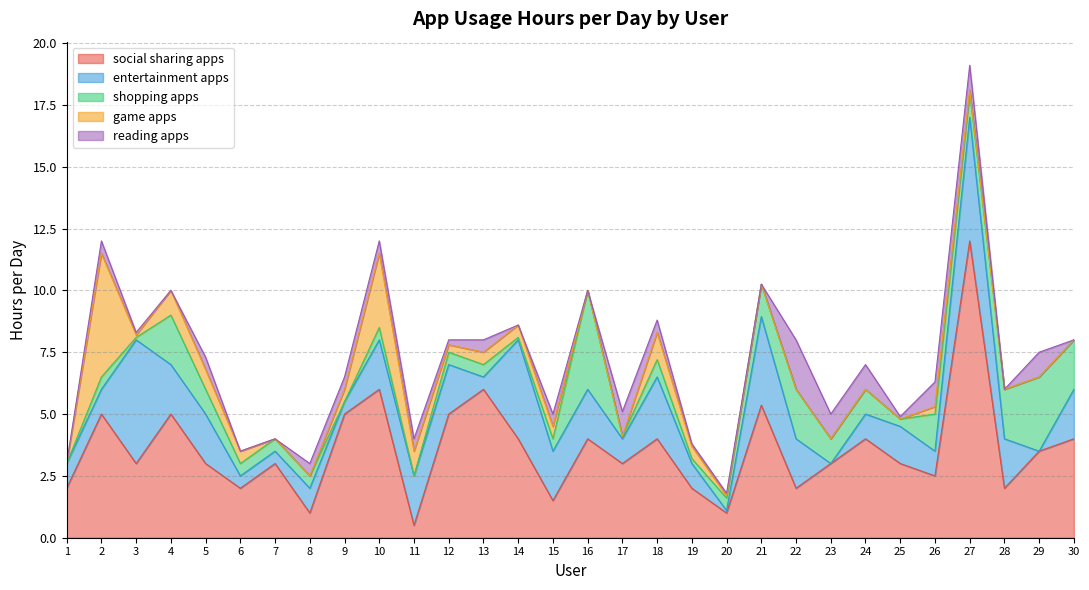

Reading right to left, extract all data points from this chart.

social sharing apps: 30=4.0	29=3.5	28=2.0	27=12.0	26=2.5	25=3.0	24=4.0	23=3.0	22=2.0	21=5.4	20=1.0	19=2.0	18=4.0	17=3.0	16=4.0	15=1.5	14=4.0	13=6.0	12=5.0	11=0.5	10=6.0	9=5.0	8=1.0	7=3.0	6=2.0	5=3.0	4=5.0	3=3.0	2=5.0	1=2.0
entertainment apps: 30=2.0	29=0.0	28=2.0	27=5.0	26=1.0	25=1.5	24=1.0	23=0.0	22=2.0	21=3.6	20=0.1	19=1.0	18=2.5	17=1.0	16=2.0	15=2.0	14=4.0	13=0.5	12=2.0	11=2.0	10=2.0	9=0.5	8=1.0	7=0.5	6=0.5	5=2.0	4=2.0	3=5.0	2=1.0	1=1.0
shopping apps: 30=2.0	29=3.0	28=2.0	27=1.0	26=1.5	25=0.3	24=1.0	23=1.0	22=2.0	21=1.3	20=0.5	19=0.2	18=0.7	17=0.1	16=4.0	15=0.5	14=0.1	13=0.5	12=0.5	11=0.0	10=0.5	9=0.0	8=0.5	7=0.5	6=0.5	5=1.0	4=2.0	3=0.1	2=0.5	1=0.0
game apps: 30=0.0	29=0.0	28=0.0	27=0.1	26=0.3	25=0.0	24=0.0	23=0.0	22=0.0	21=0.0	20=0.1	19=0.5	18=1.1	17=0.0	16=0.0	15=0.5	14=0.5	13=0.5	12=0.3	11=1.0	10=3.0	9=0.5	8=0.0	7=0.0	6=0.5	5=0.8	4=1.0	3=0.1	2=5.0	1=0.0
reading apps: 30=0.0	29=1.0	28=0.0	27=1.0	26=1.0	25=0.1	24=1.0	23=1.0	22=2.0	21=0.0	20=0.1	19=0.1	18=0.5	17=1.0	16=0.0	15=0.5	14=0.0	13=0.5	12=0.2	11=0.5	10=0.5	9=0.5	8=0.5	7=0.0	6=0.0	5=0.5	4=0.0	3=0.1	2=0.5	1=0.0